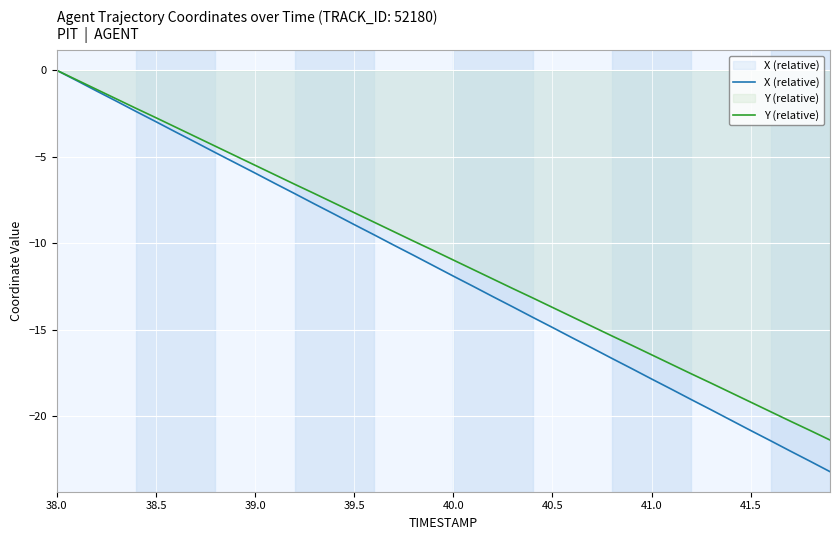

True or false: X (relative) and Y (relative) cross at least once.

False